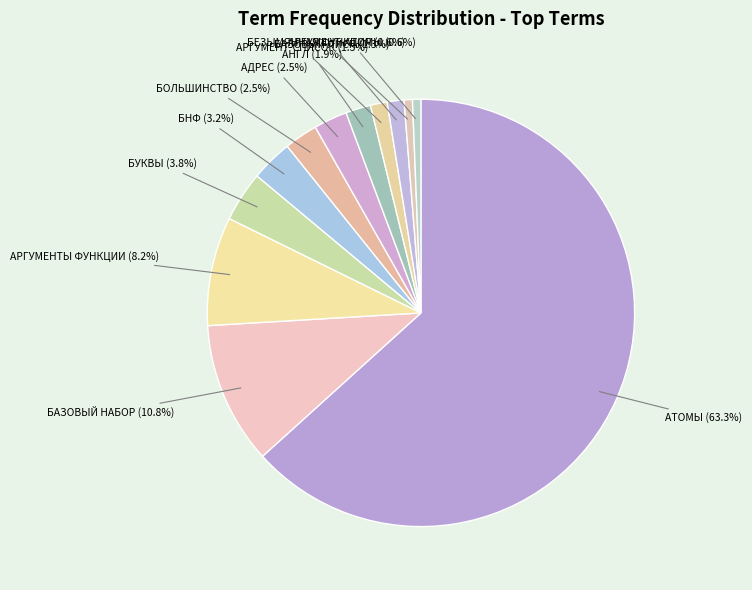

How many segments does this pie chart have?

12